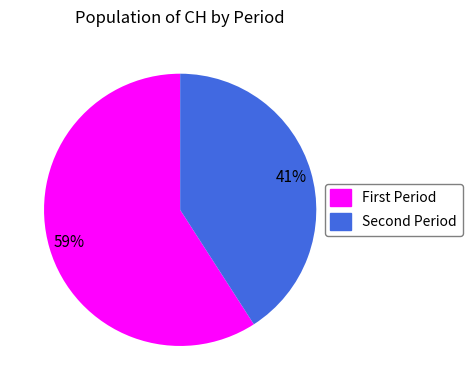

How many slices are in this pie chart?

2